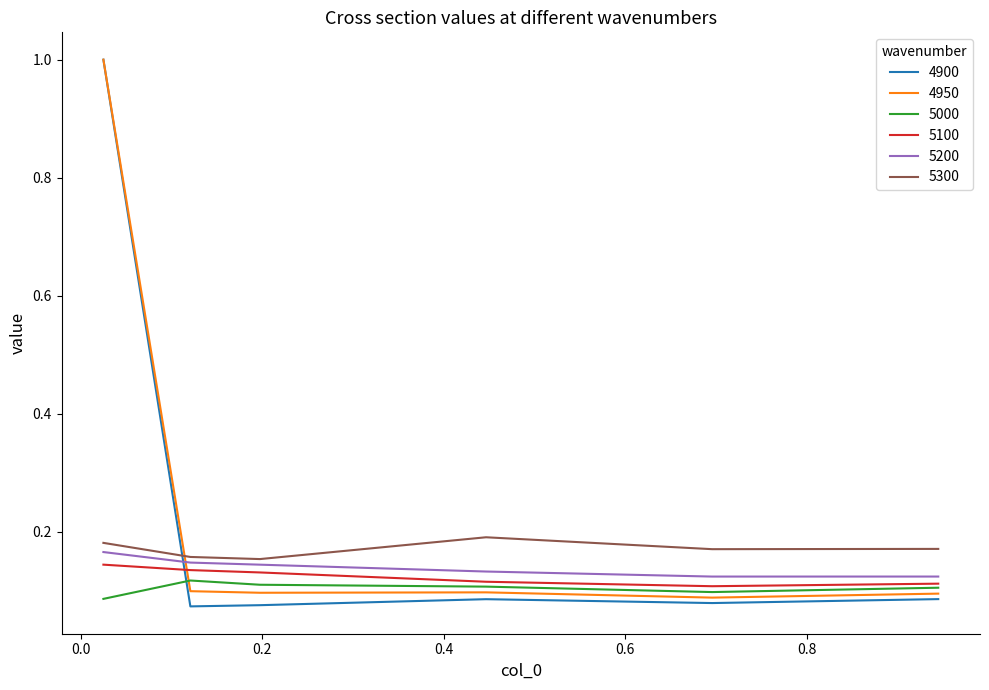

How many categories are shown in the chart?

6